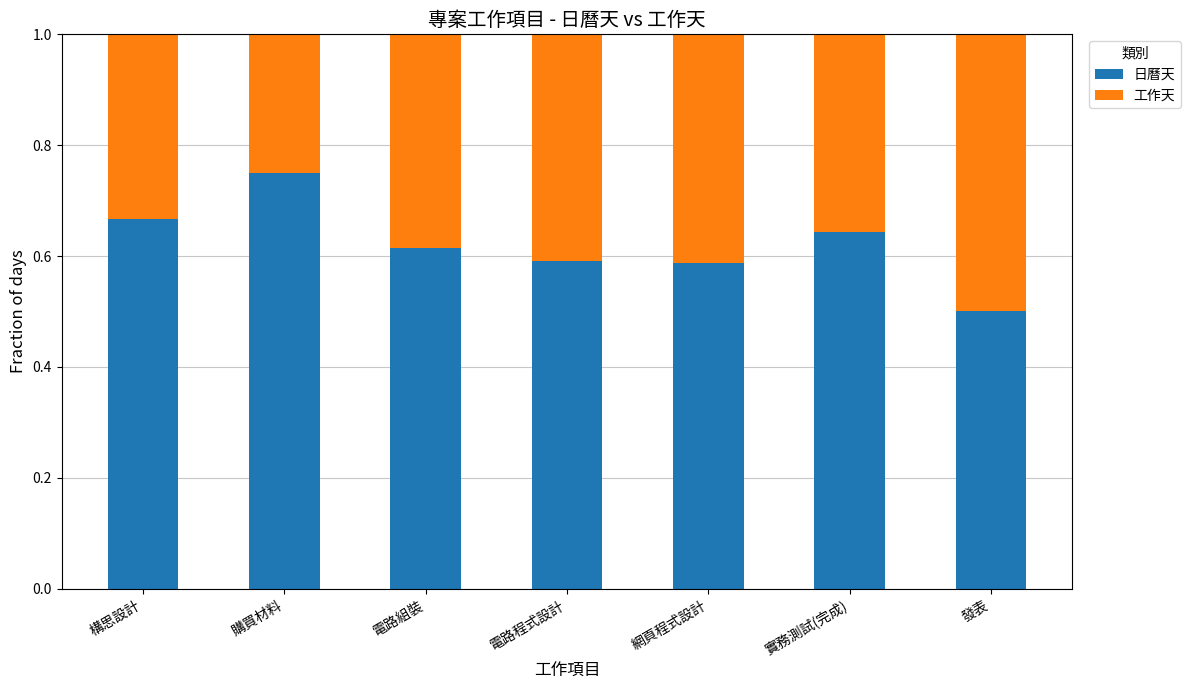

What is the total value across all series at 網頁程式設計?

1.0